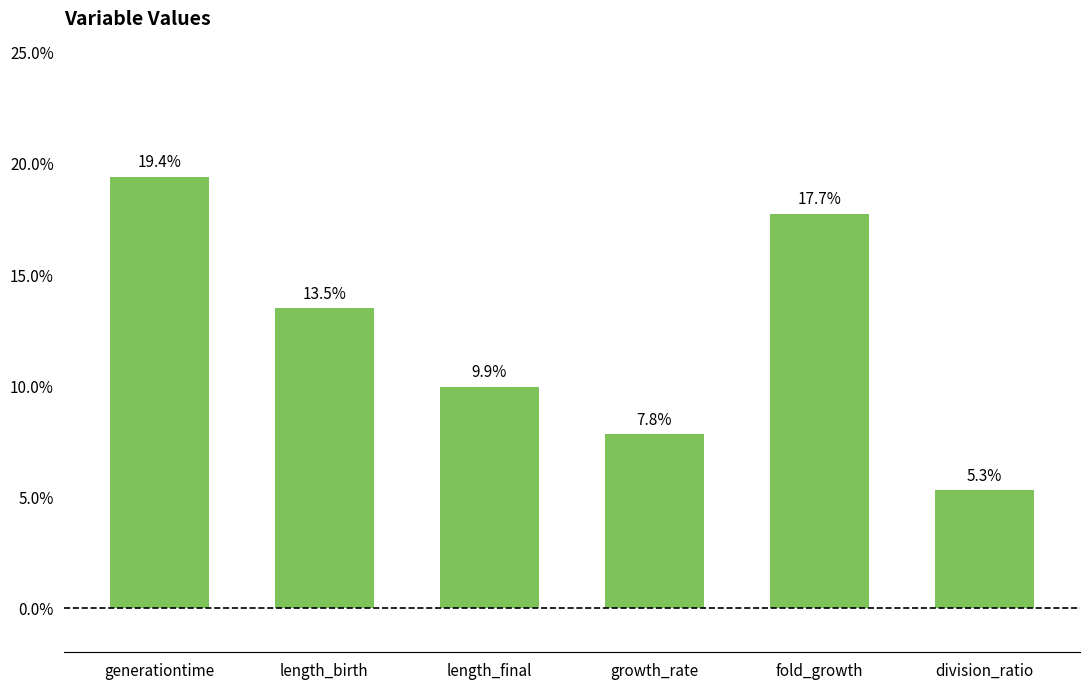

Between fold_growth and growth_rate, which is larger?

fold_growth